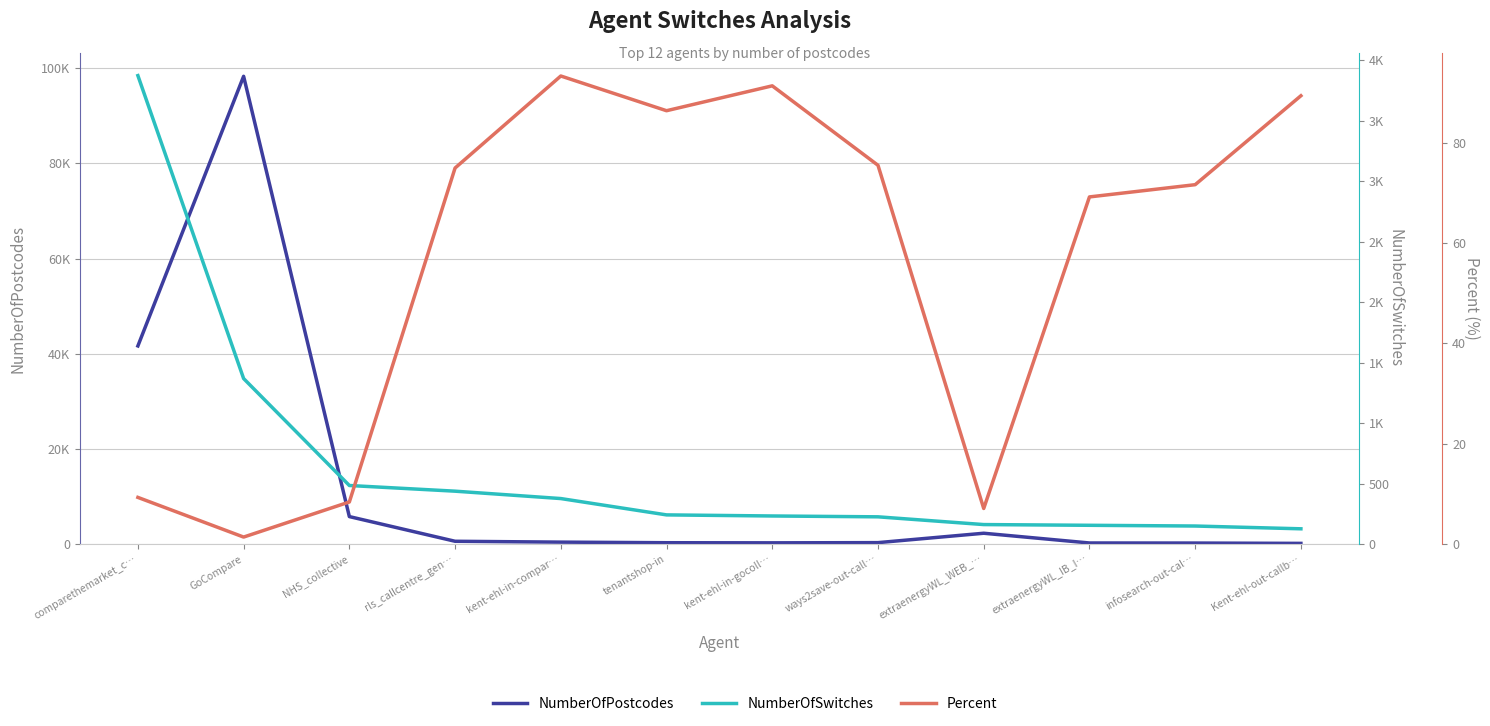

At which label does NumberOfPostcodes reach its minimum?

Kent-ehl-out-callb…